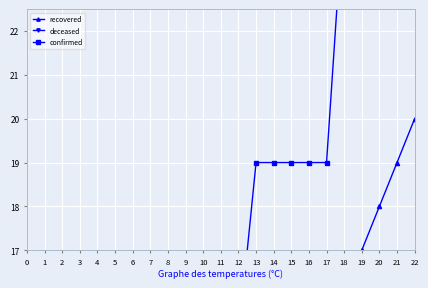

What is the difference between the second highest and second lowest values in the confirmed series?

34